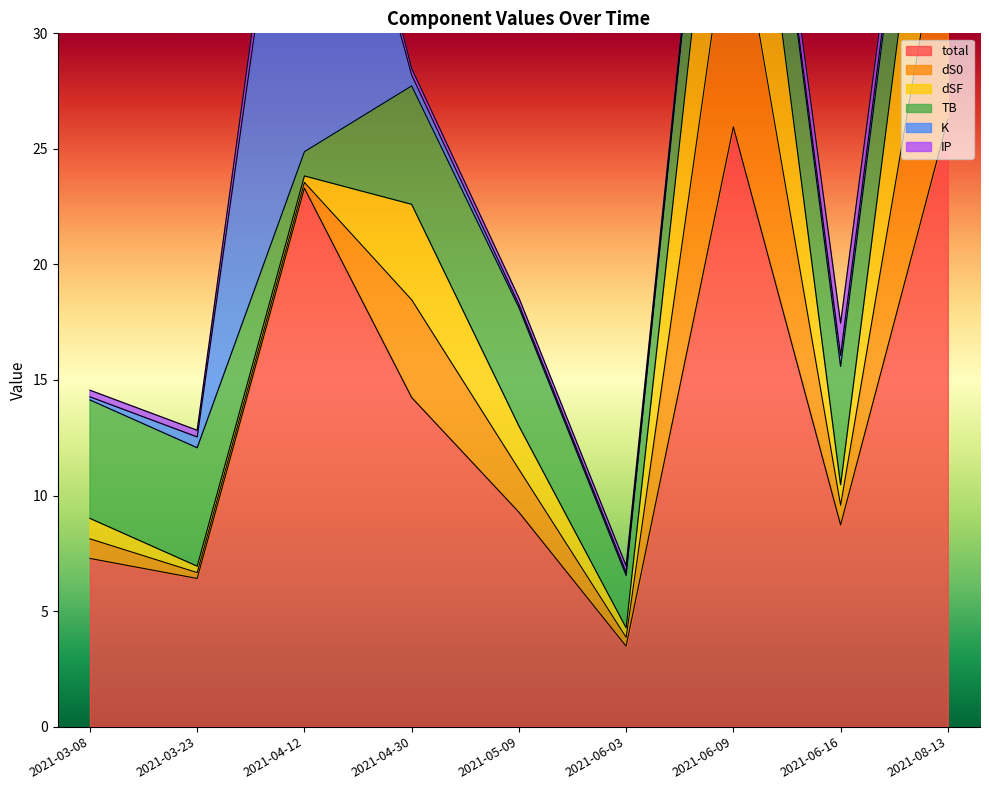

What is the difference between the maximum and minimum values in the K series?

20.2